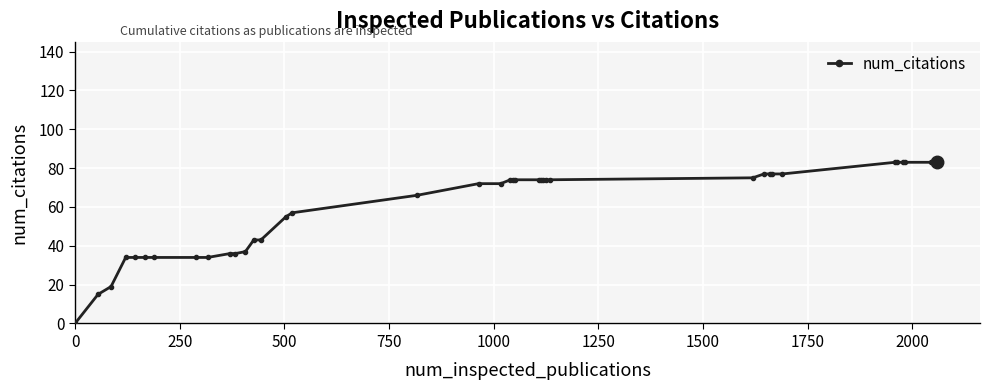

What is the average value?

60